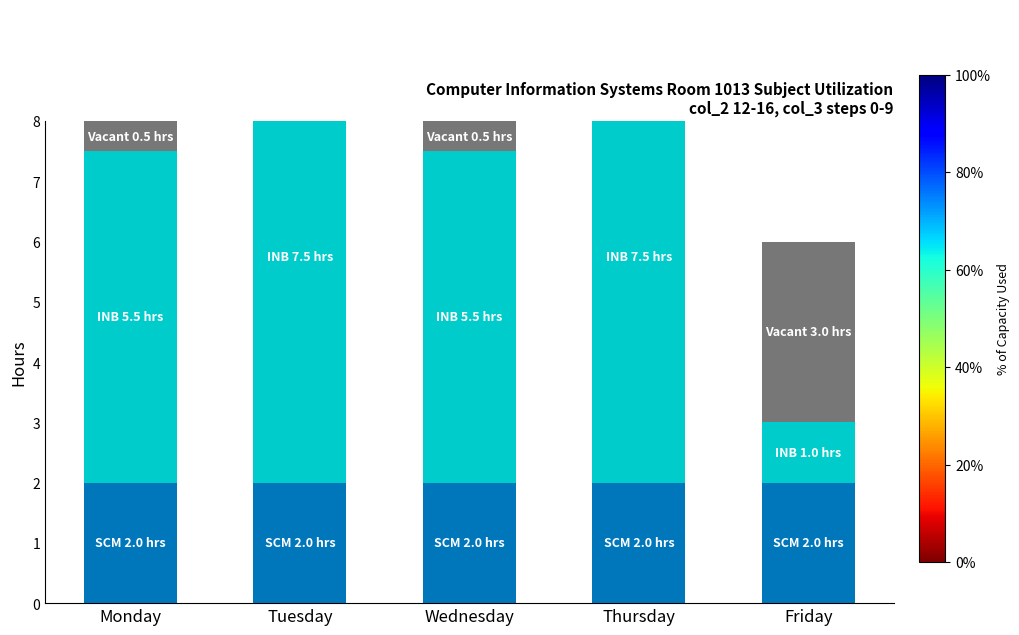

What is the difference between the INB values at Wednesday and Tuesday?

2.0